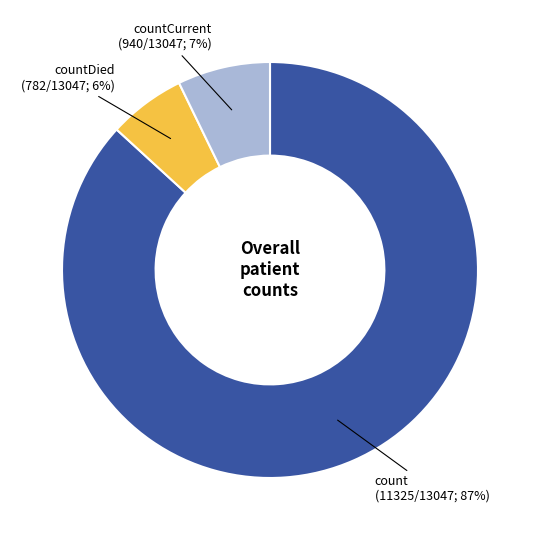

Is the sum of countDied and count greater than half?

Yes